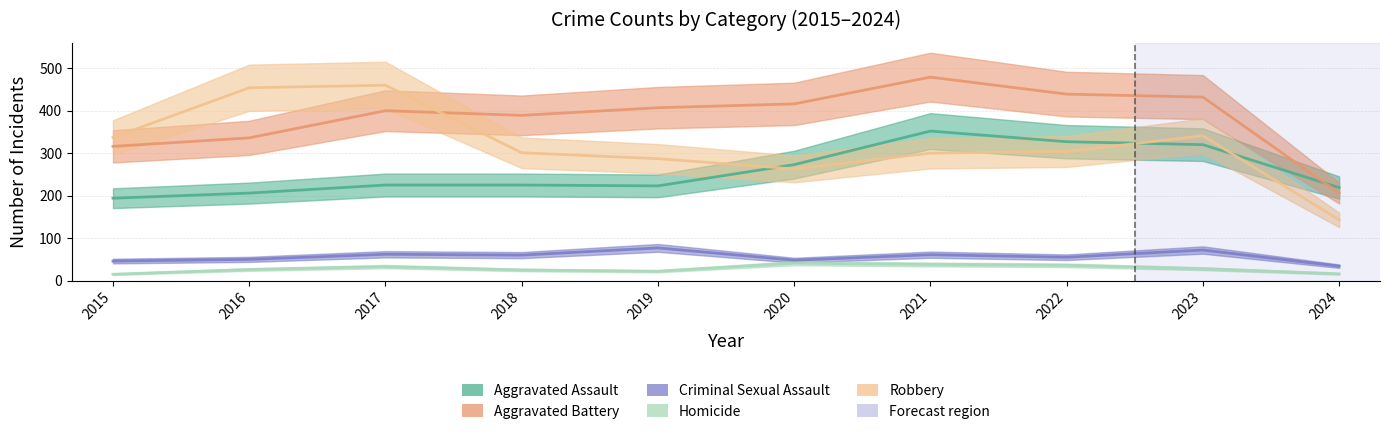

At which category does the chart reach its peak across all series?

2021